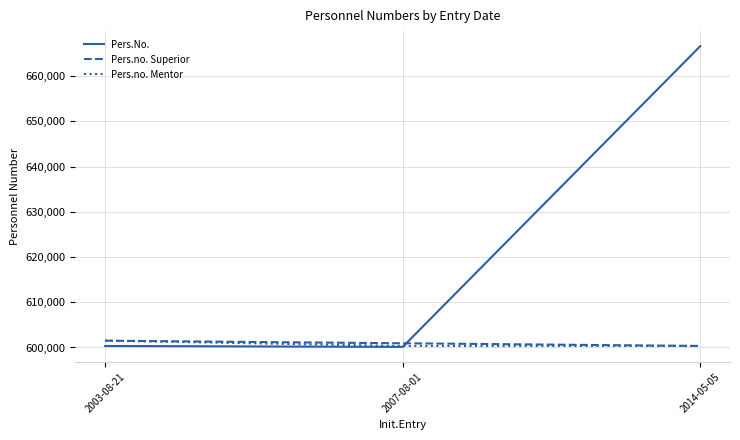

The value of Pers.no. Mentor at 2003-08-21 is 804052. True or false?

False